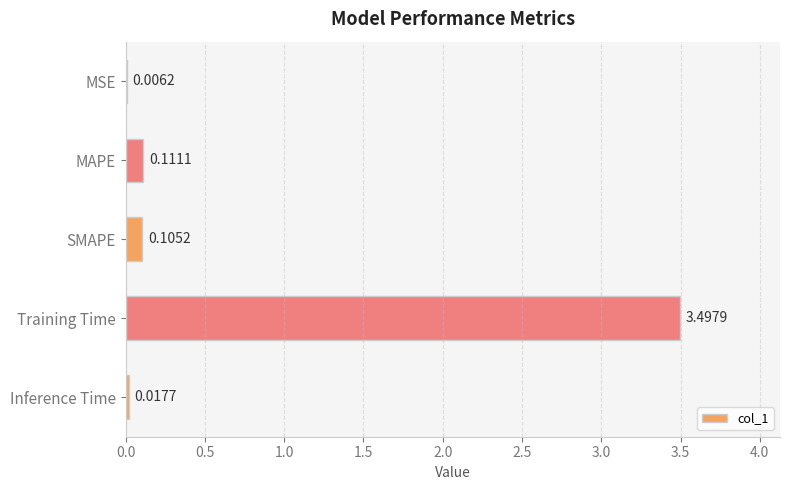

Which category has the highest value across all series?

Training Time